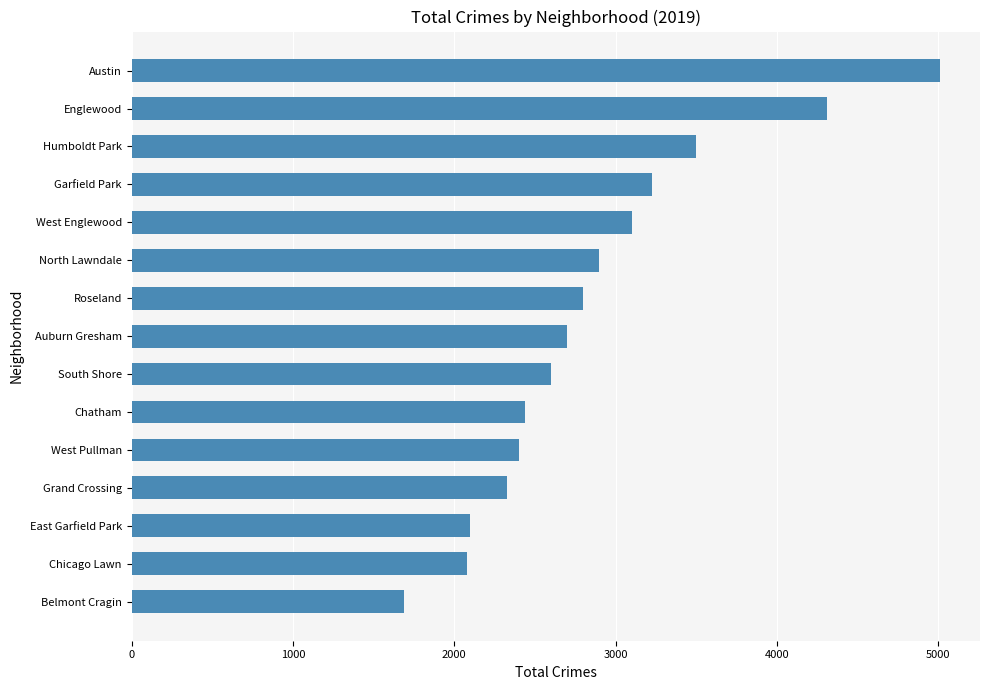

What is the change in value from Chicago Lawn to Austin?

+2929